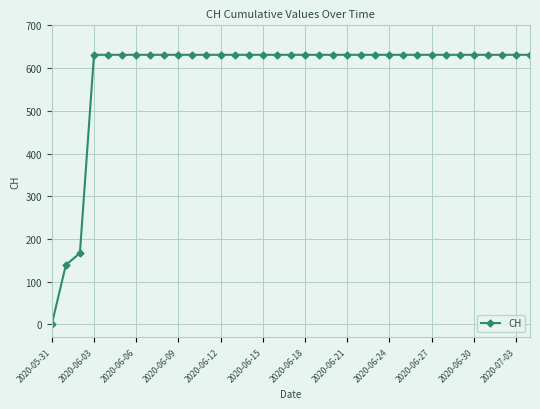

What is the maximum value shown in the chart?

631